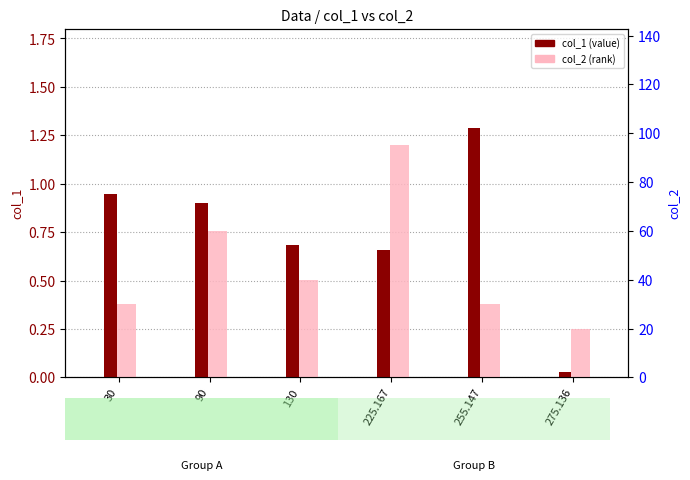

What is the highest value of the col_2 series?

95.2